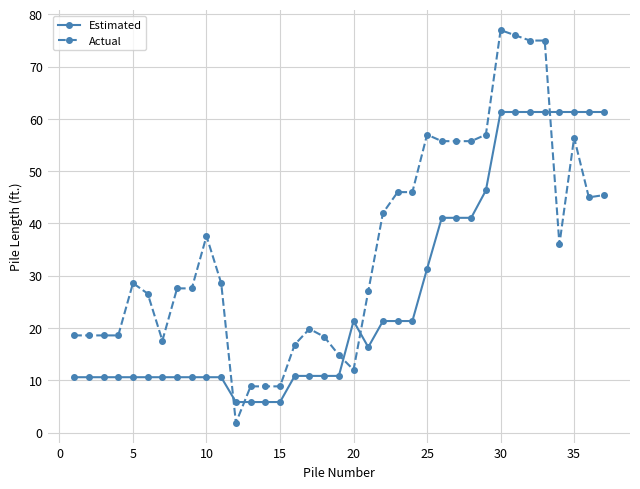

What is the maximum value shown in the chart?

77.0